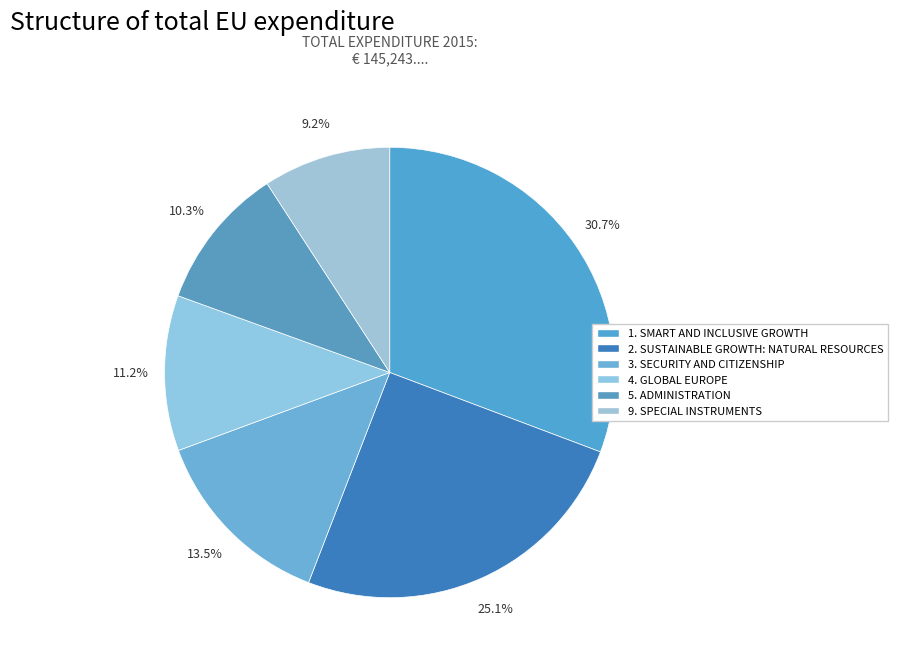

Count the number of slices in the pie.

6